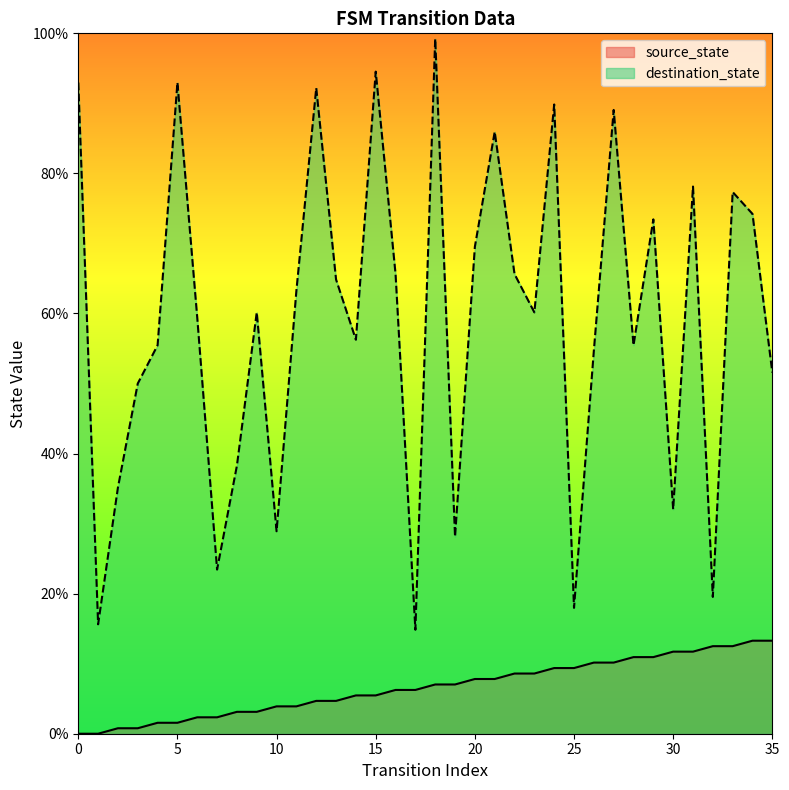

The destination_state series shows 74.2 at 34. True or false?

True